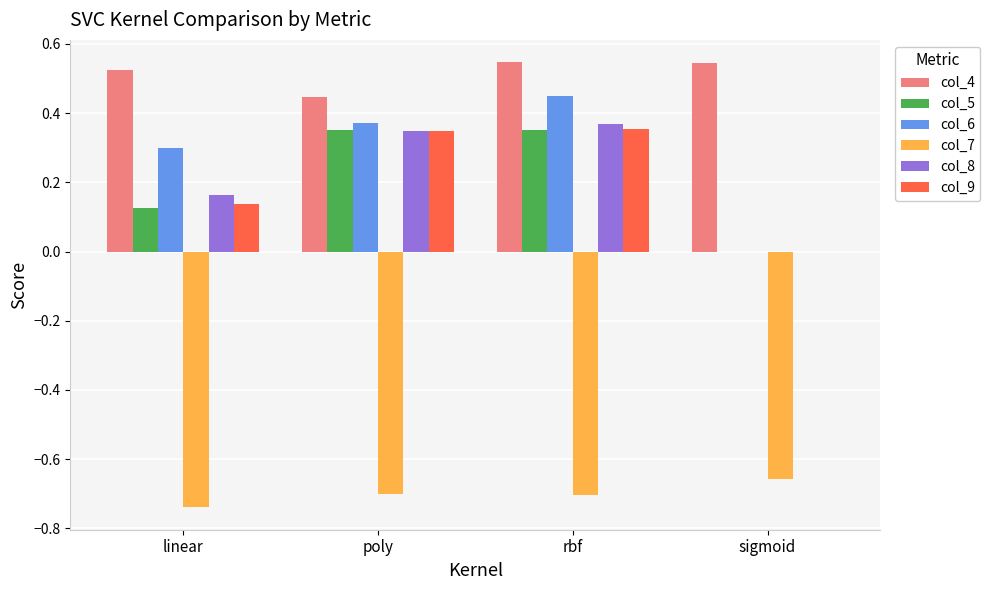

At which label is col_6 closest to 0?

sigmoid